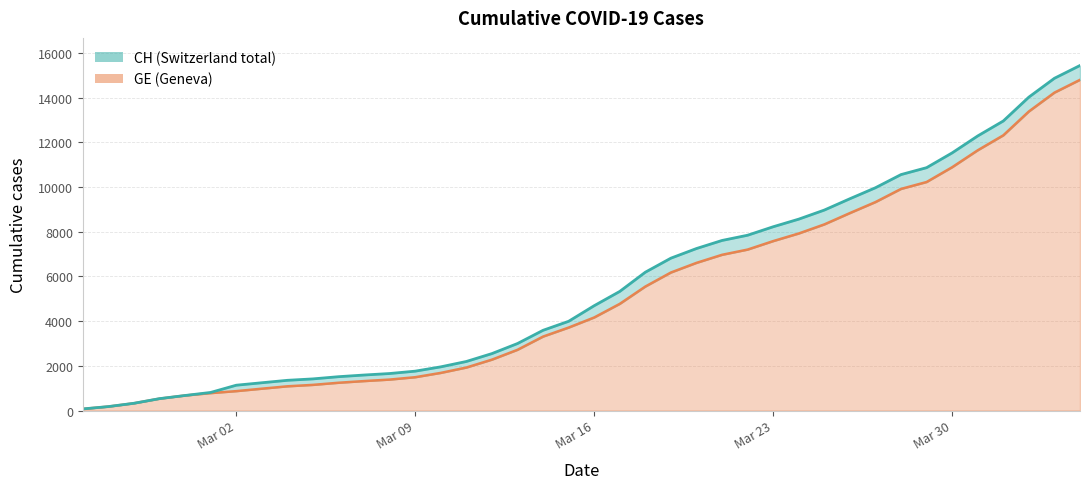

What is the sum of all CH values?

224995